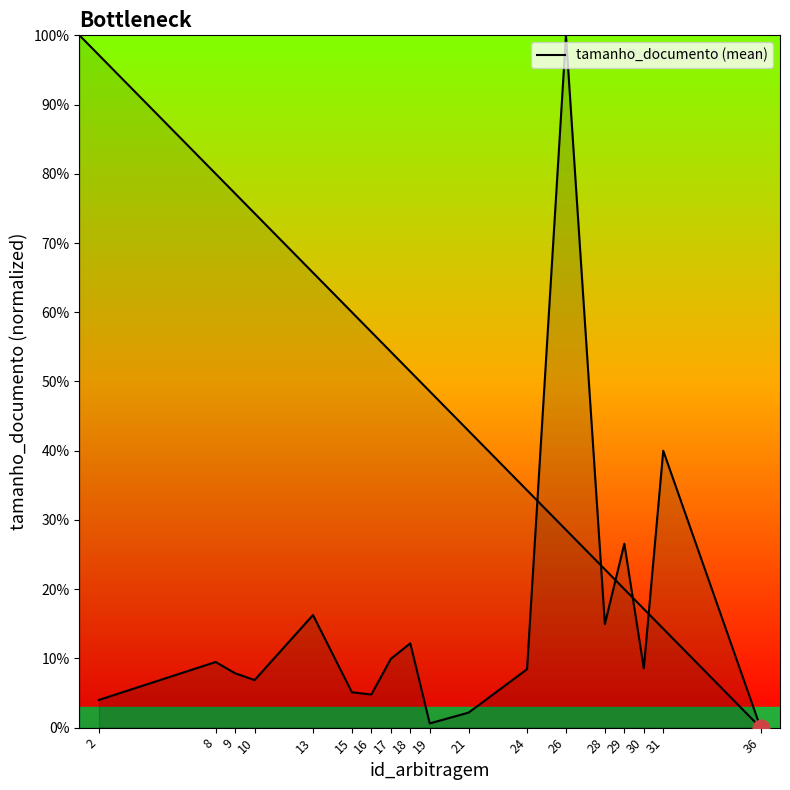

What is the difference between the maximum and minimum values?

100.0